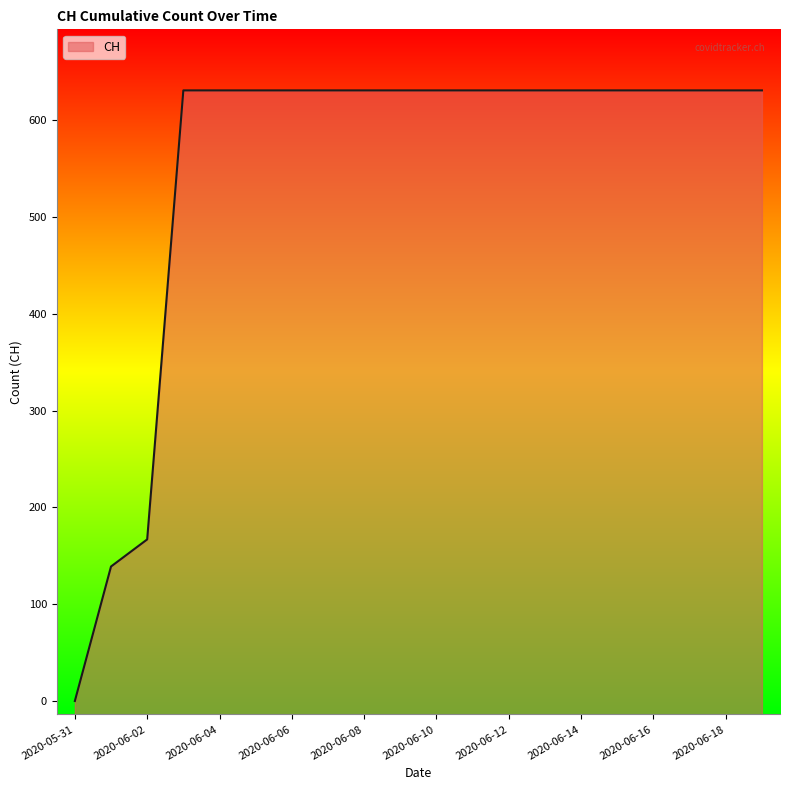

Which has a higher value, 2020-05-31 or 2020-06-05?

2020-06-05